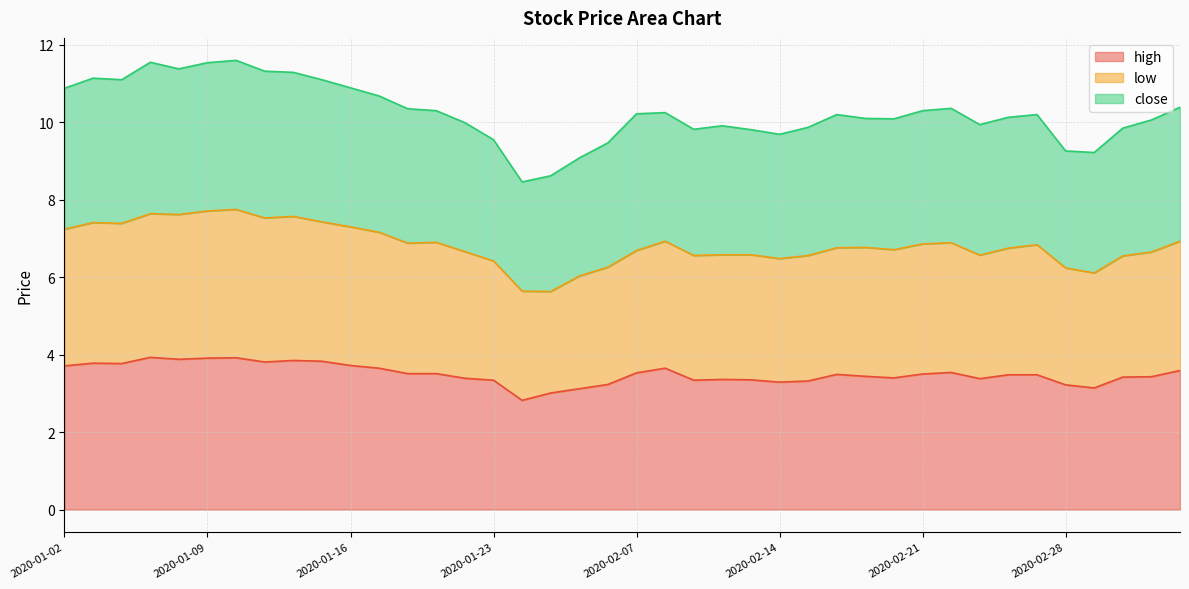

How many lines are shown in the chart?

3